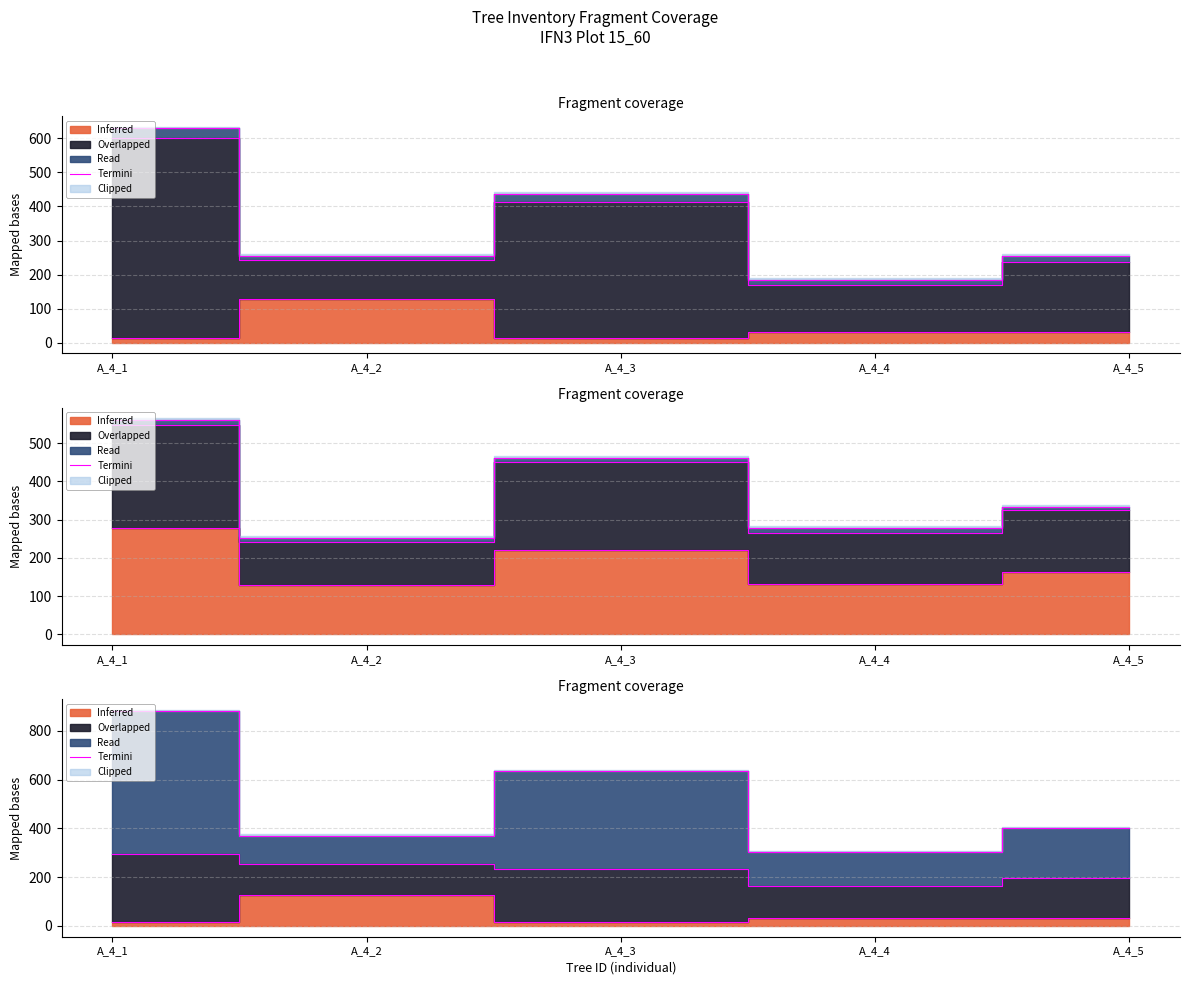

Which category has the highest value across all series?

A_4_1